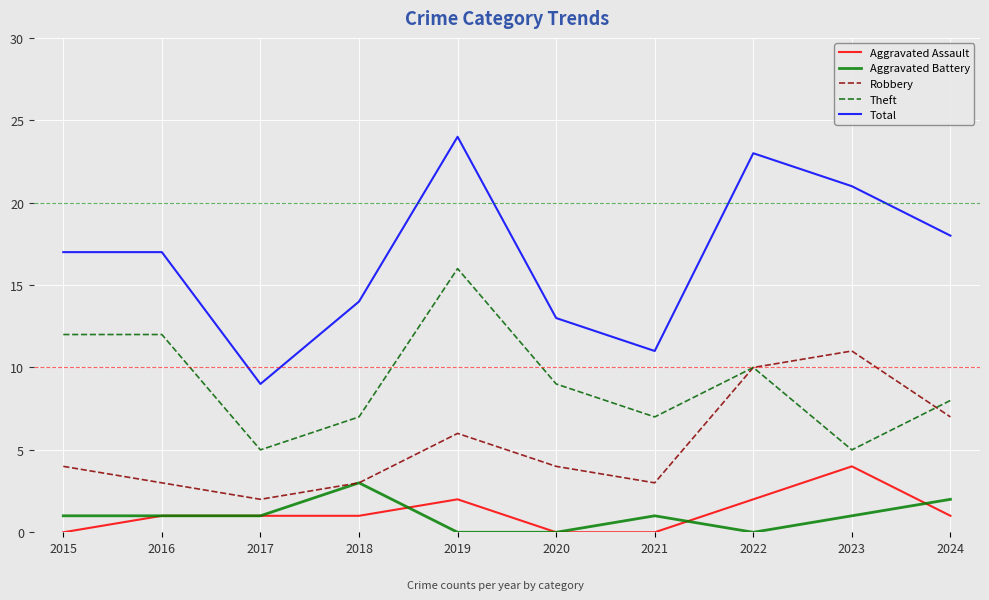

Is this an area chart (filled region under the line)?

No